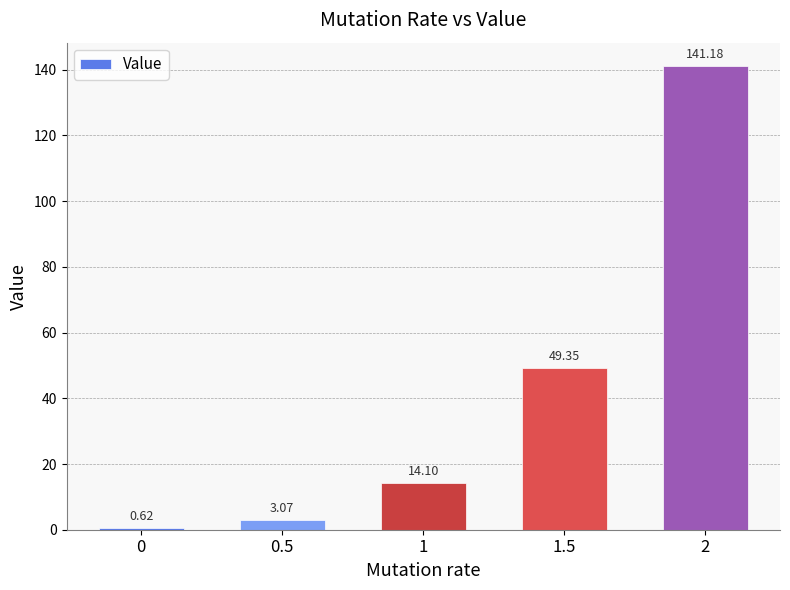

Are the bars horizontal?

No